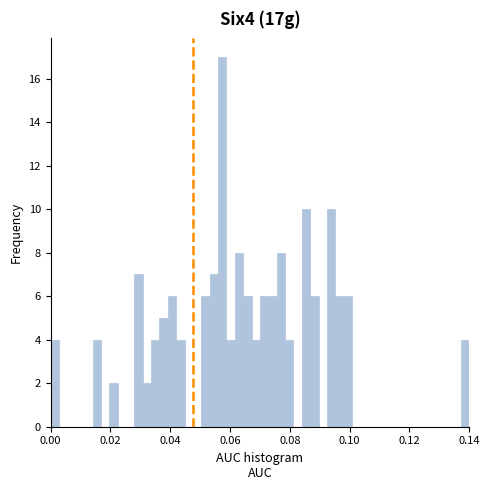

Read against the x-axis, roughly where is the centre of the tallest bar?

0.058